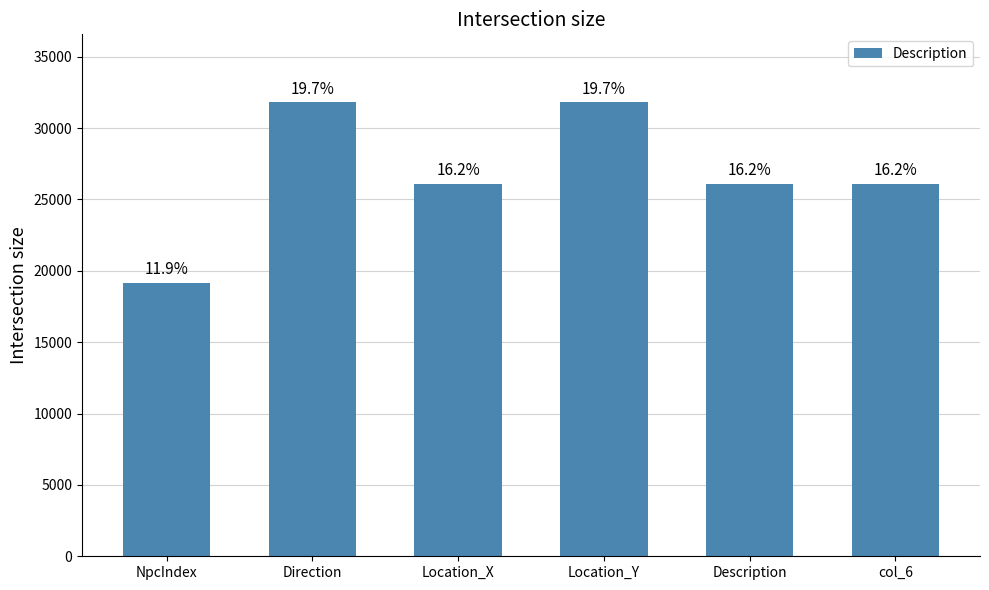

At which label does the data first exceed 26100?

Direction